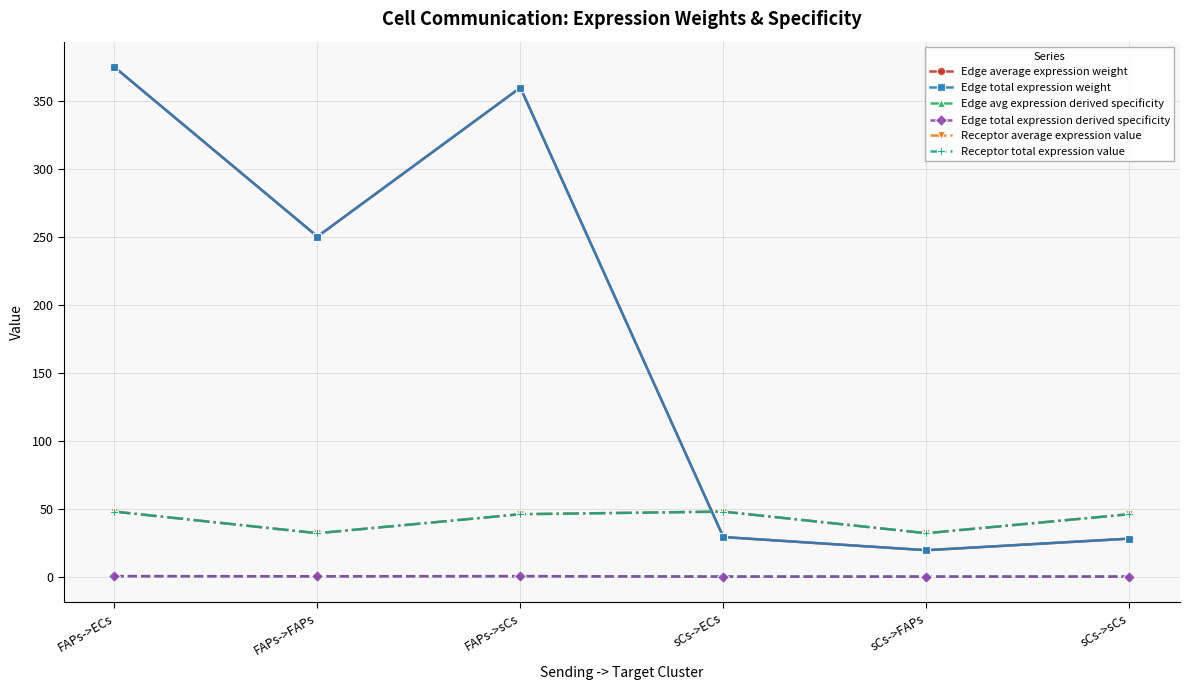

What is the minimum value for Edge average expression weight?

19.4